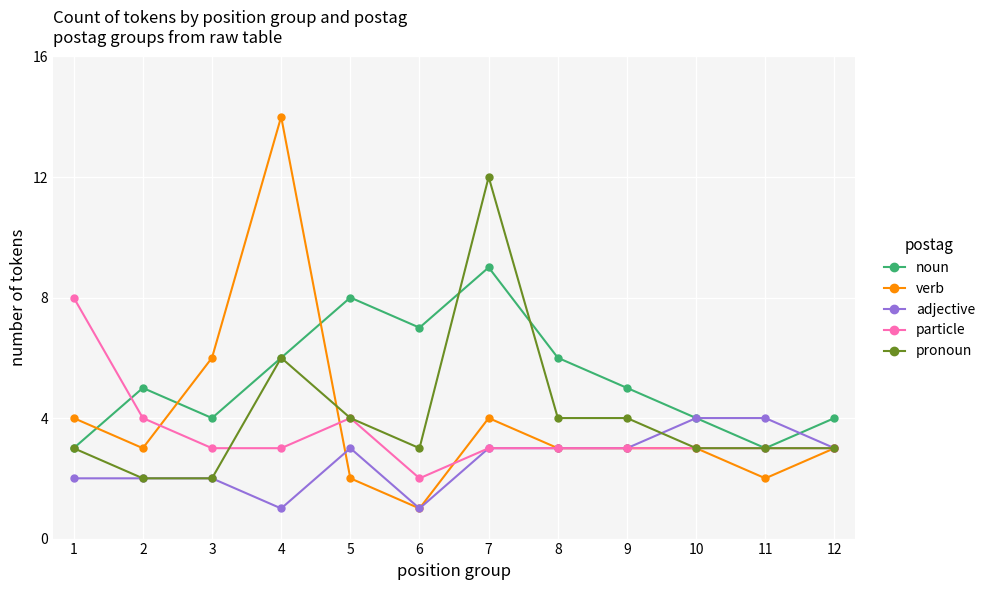

True or false: pronoun and verb intersect in this chart.

True